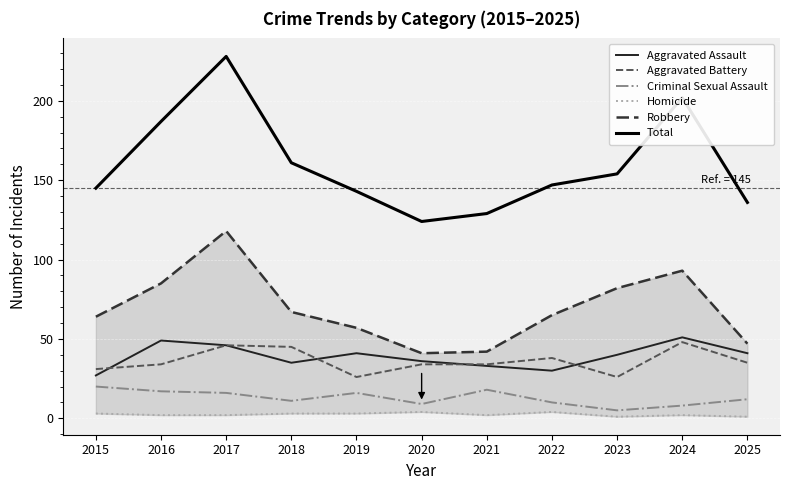

What is the value of the Aggravated Battery point at the 8th from the left?

38